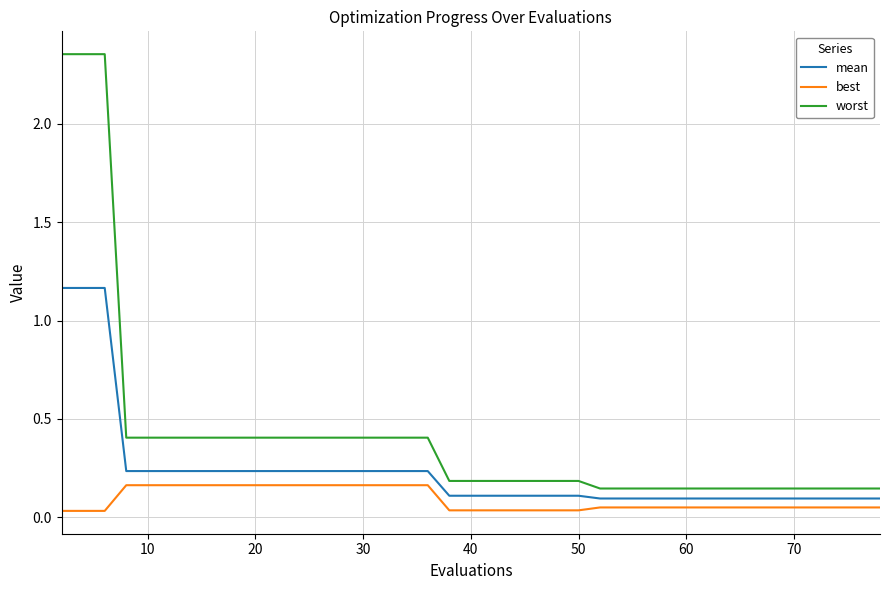

How many lines are shown in the chart?

3